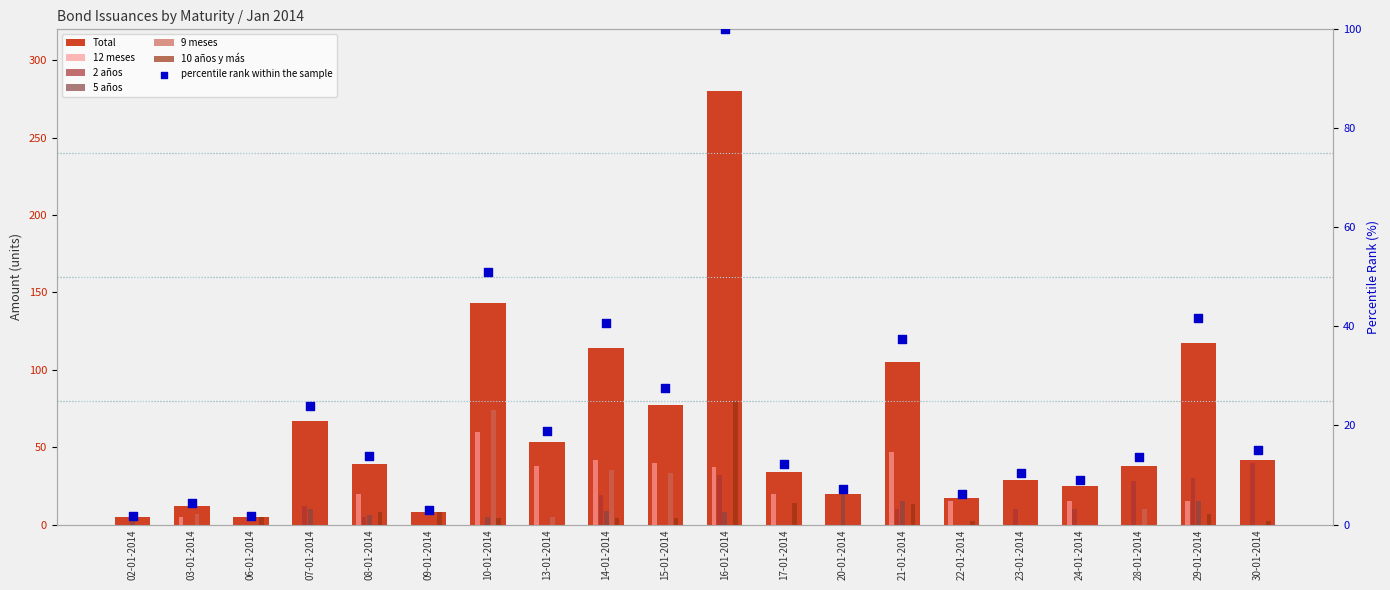

At which category is the sum across all series the highest?

16-01-2014